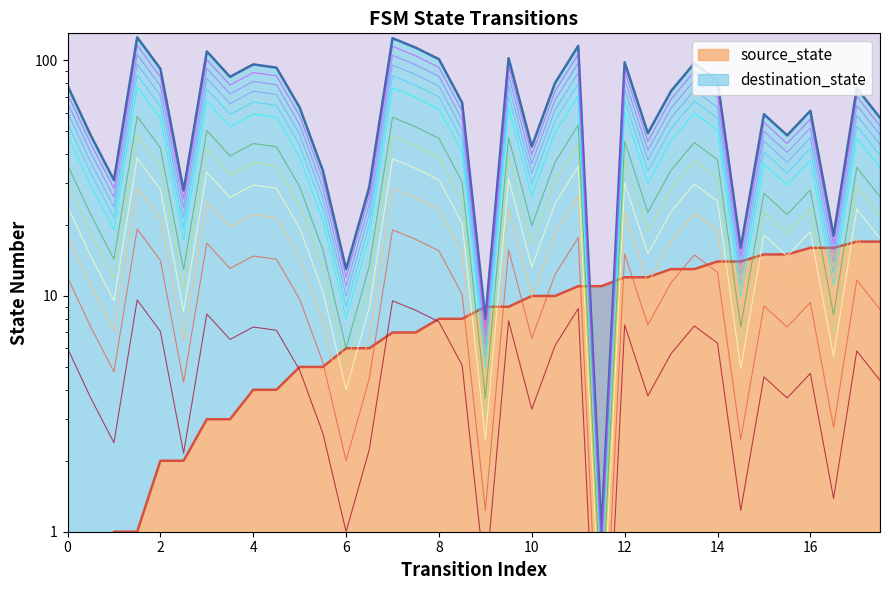

Is it true that destination_state equals 72.2 at 13?

False